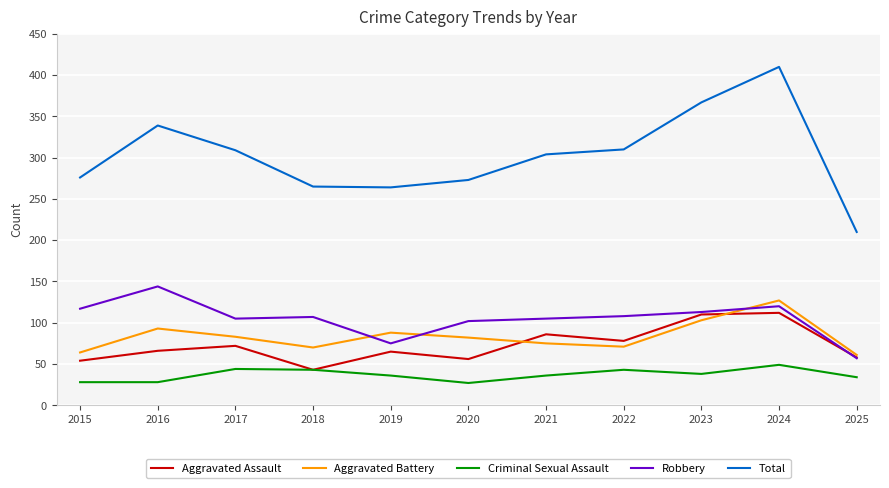

What is the highest value of the Criminal Sexual Assault series?

49